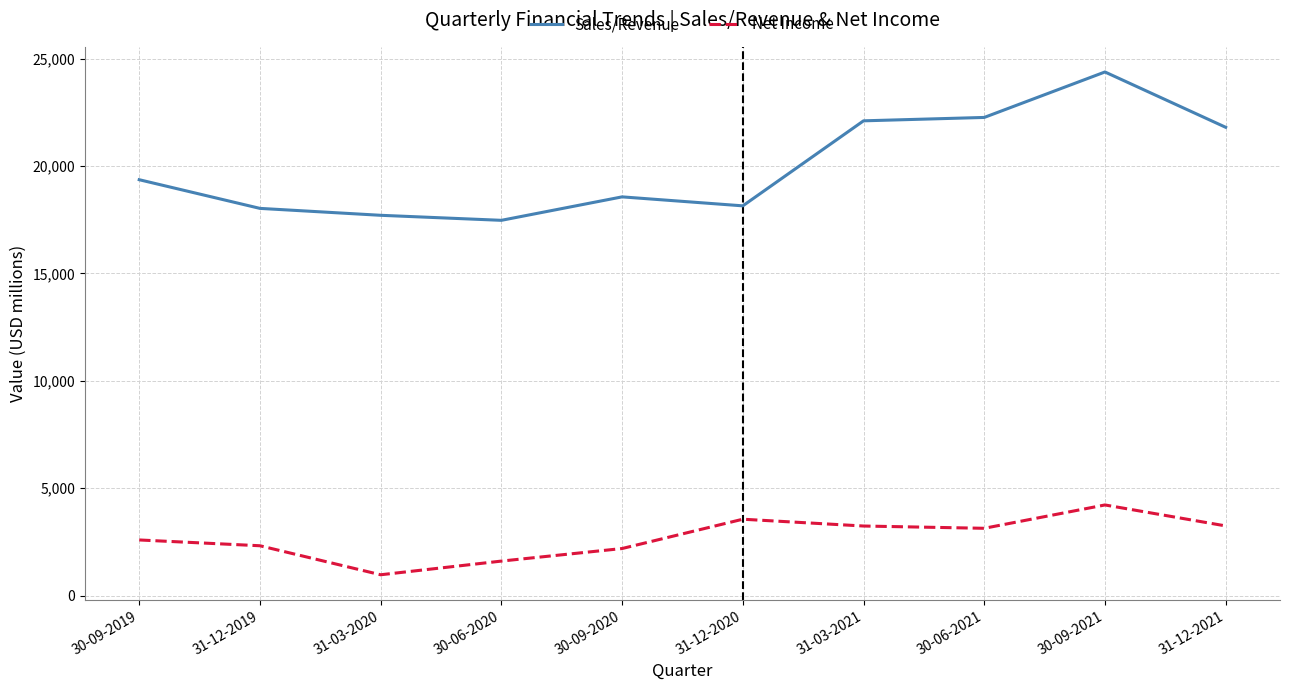

What is the maximum value shown in the chart?

24382